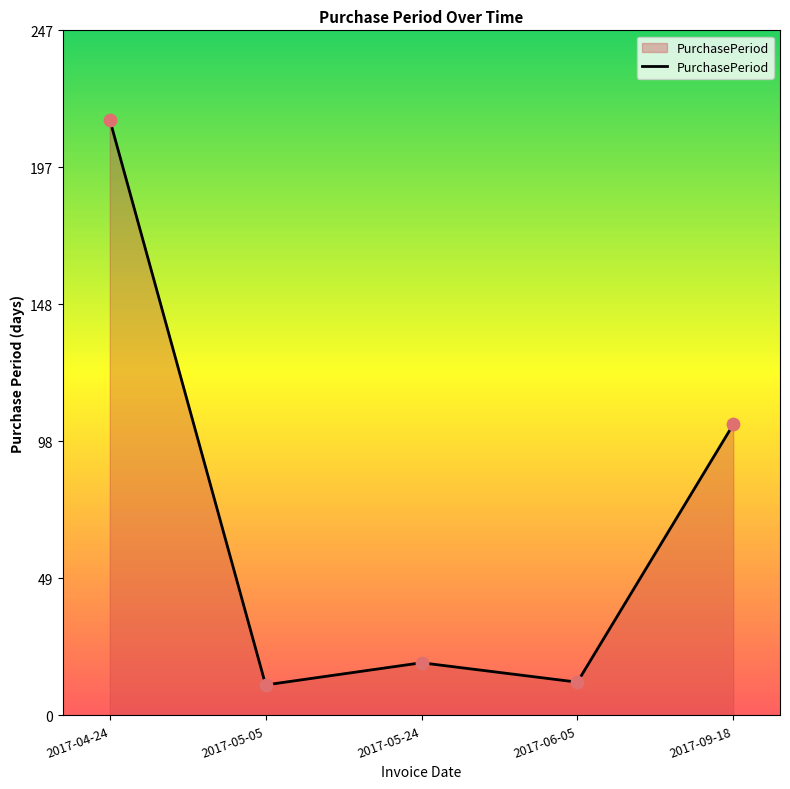

What is the change in value from 2017-04-24 to 2017-09-18?

-110